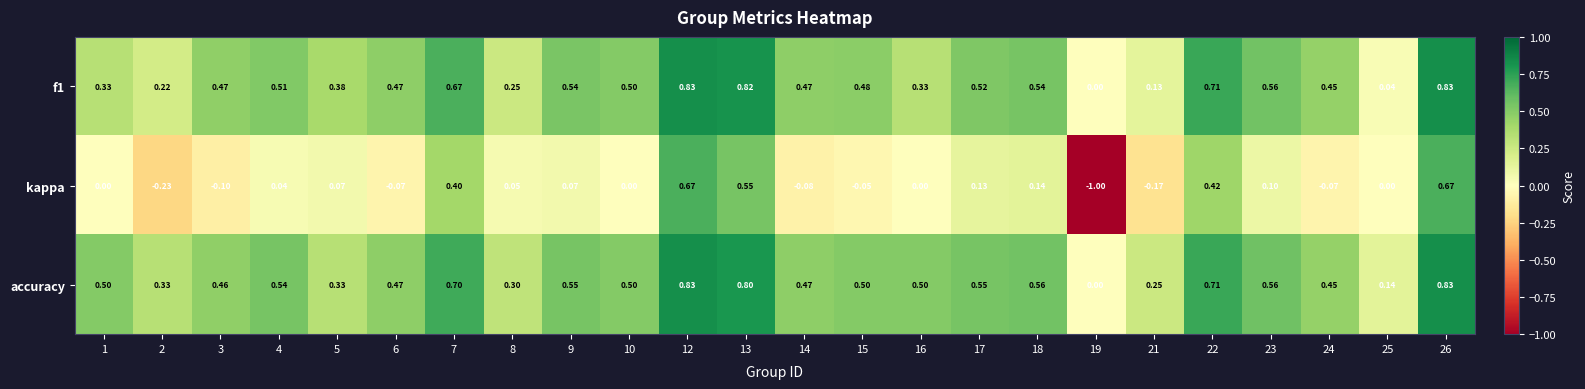

Which series has the widest spread of values?

kappa